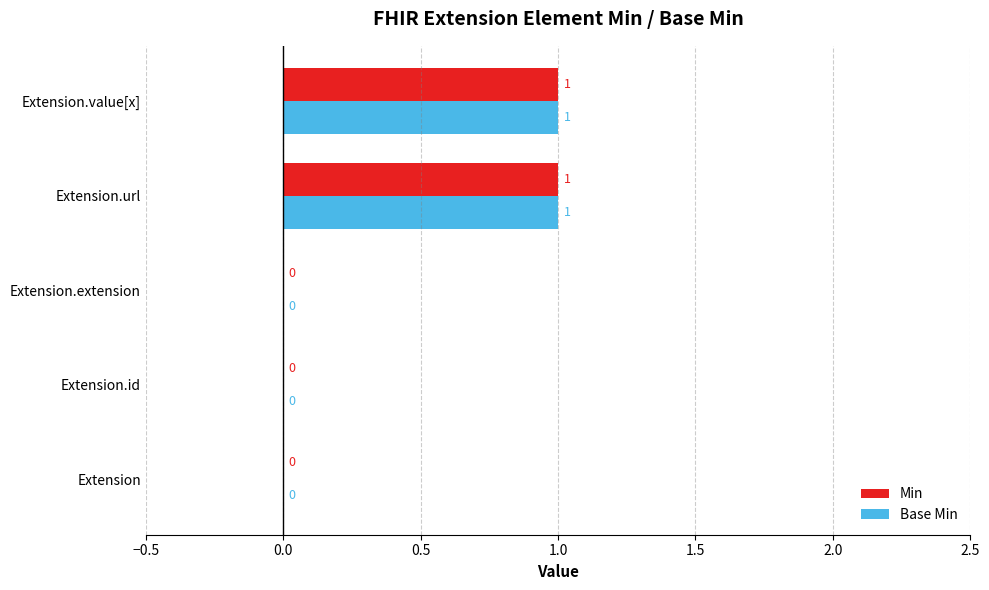

The Min series shows 1 at Extension.url. True or false?

True